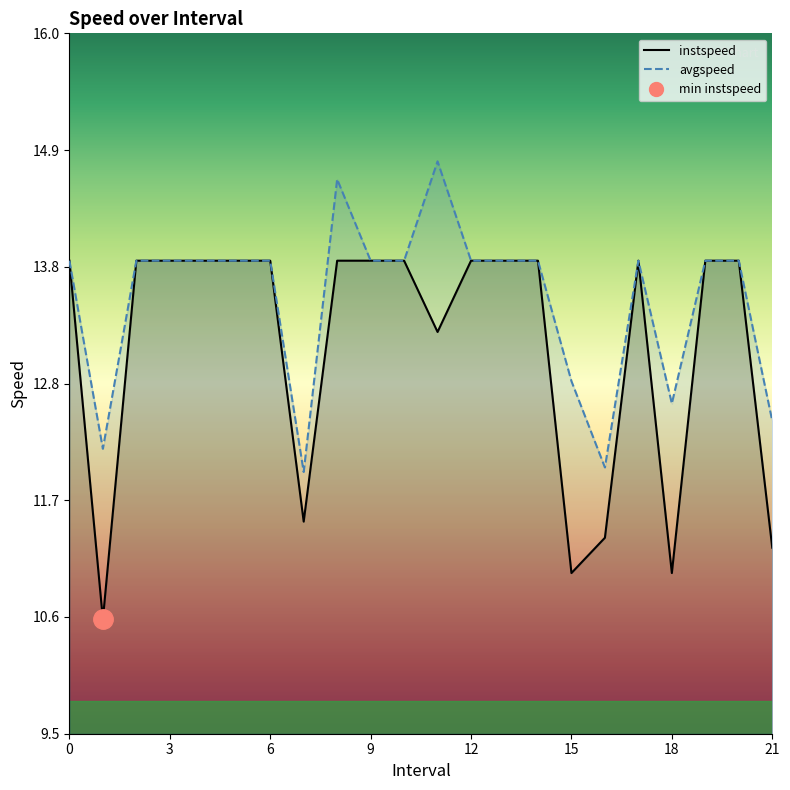

Where is the first local minimum for instspeed?

1.0